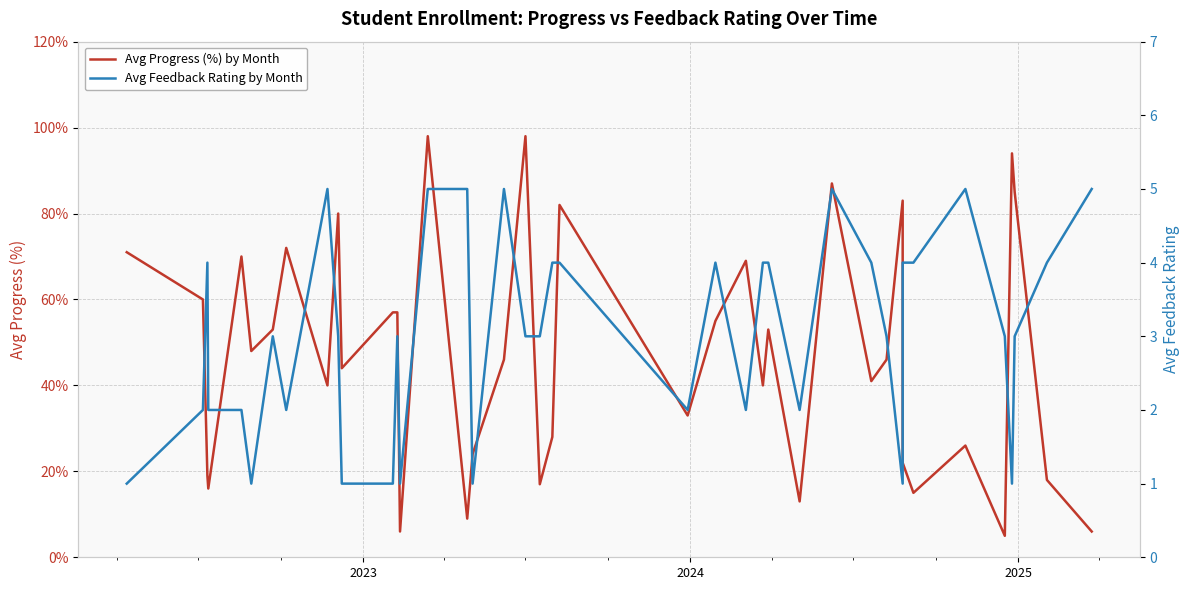

What is the difference between the second highest and minimum values in the Avg Feedback Rating by Month series?

4.0